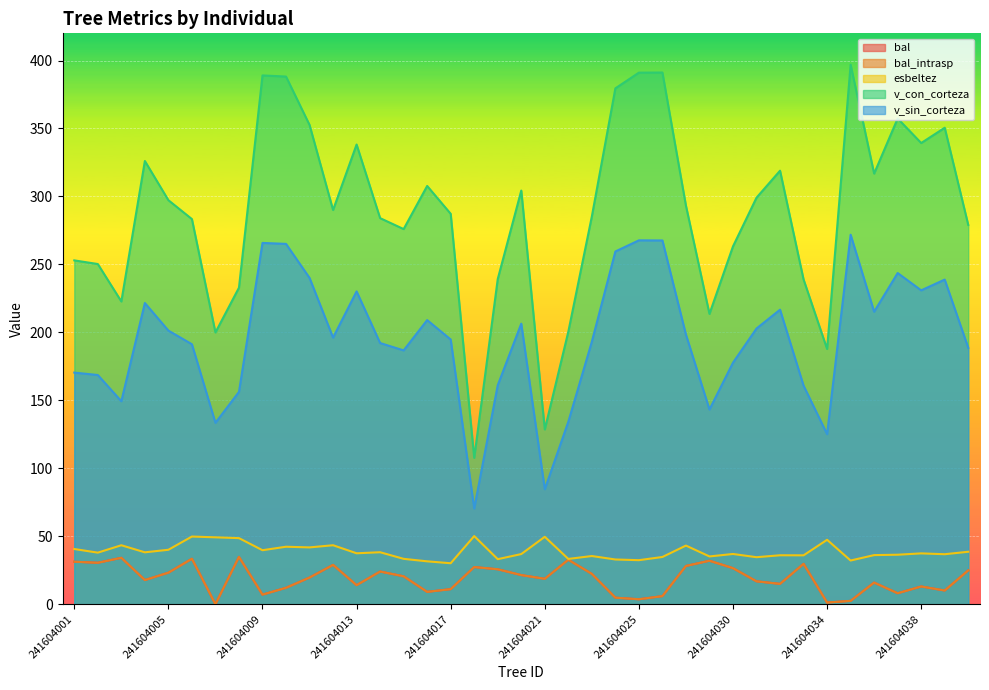

The v_sin_corteza series shows 374.6 at 241604016. True or false?

False